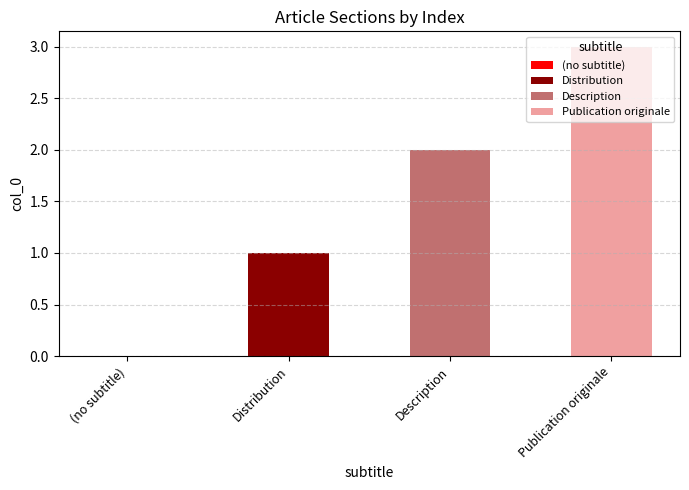

What is the change in value from (no subtitle) to Distribution?

+1